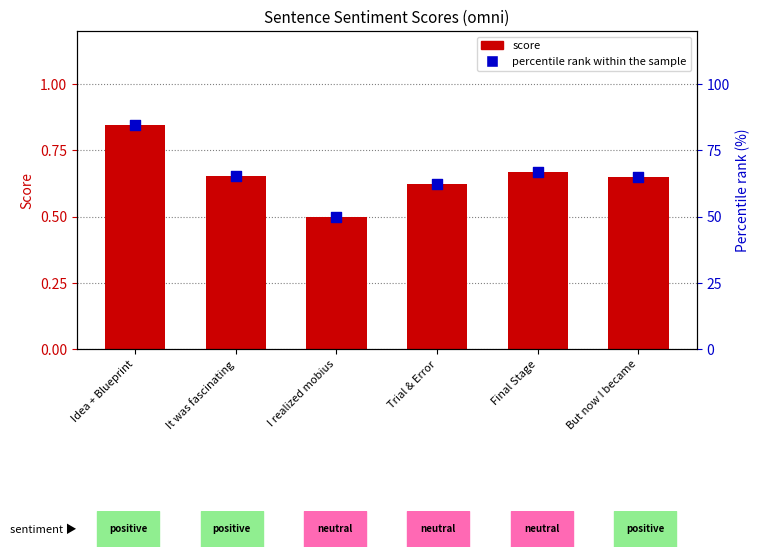

Which series reaches the maximum Y coordinate?

percentile rank within the sample